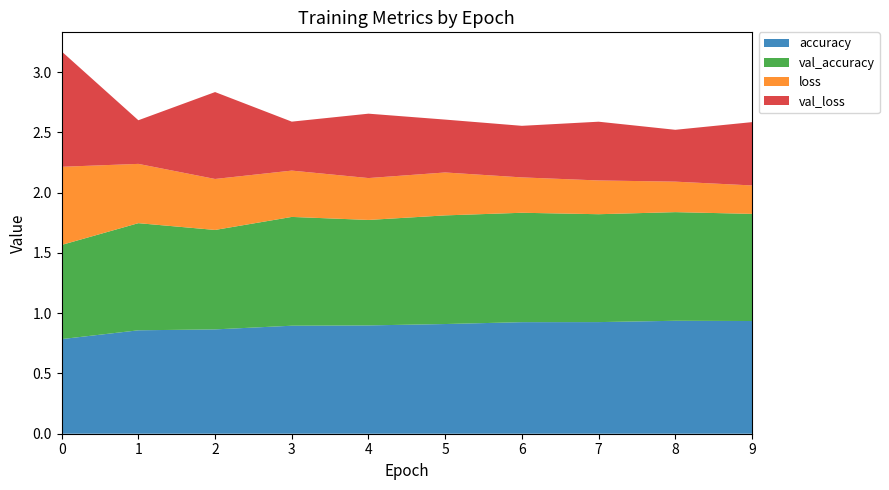

Reading right to left, list all the values displayed in this chart.

accuracy: 9=0.9	8=0.9	7=0.9	6=0.9	5=0.9	4=0.9	3=0.9	2=0.9	1=0.9	0=0.8
val_accuracy: 9=0.9	8=0.9	7=0.9	6=0.9	5=0.9	4=0.9	3=0.9	2=0.8	1=0.9	0=0.8
loss: 9=0.2	8=0.3	7=0.3	6=0.3	5=0.4	4=0.3	3=0.4	2=0.4	1=0.5	0=0.6
val_loss: 9=0.5	8=0.4	7=0.5	6=0.4	5=0.4	4=0.5	3=0.4	2=0.7	1=0.4	0=1.0